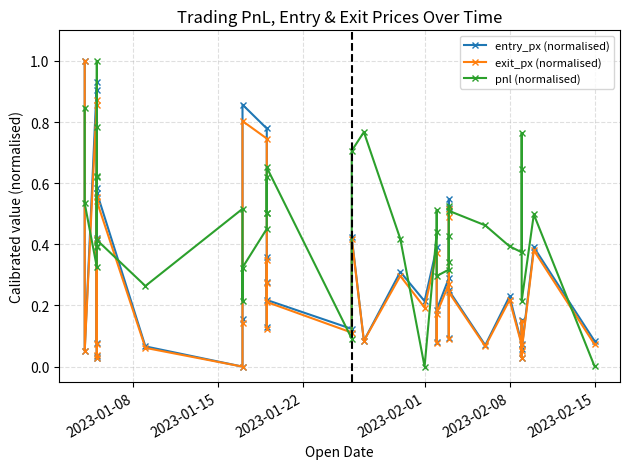

True or false: exit_px (normalised) has more than 2 interior local peaks.

True